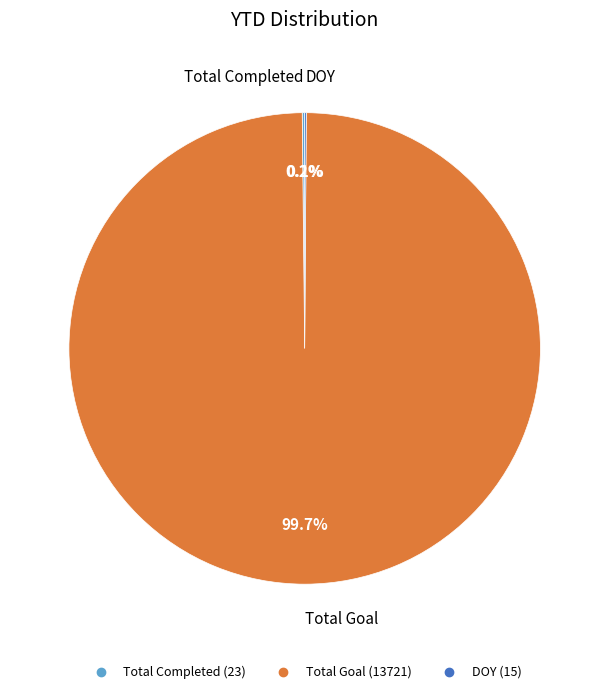

Is there a majority slice in this chart?

Yes